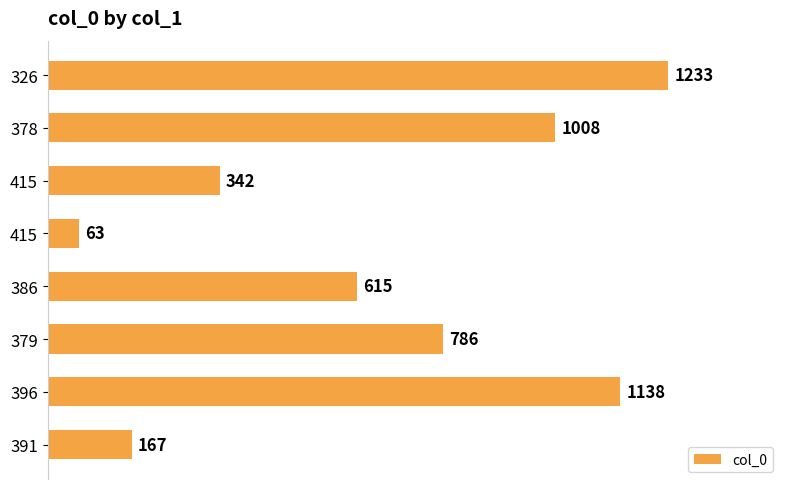

How many distinct data groups are displayed?

1